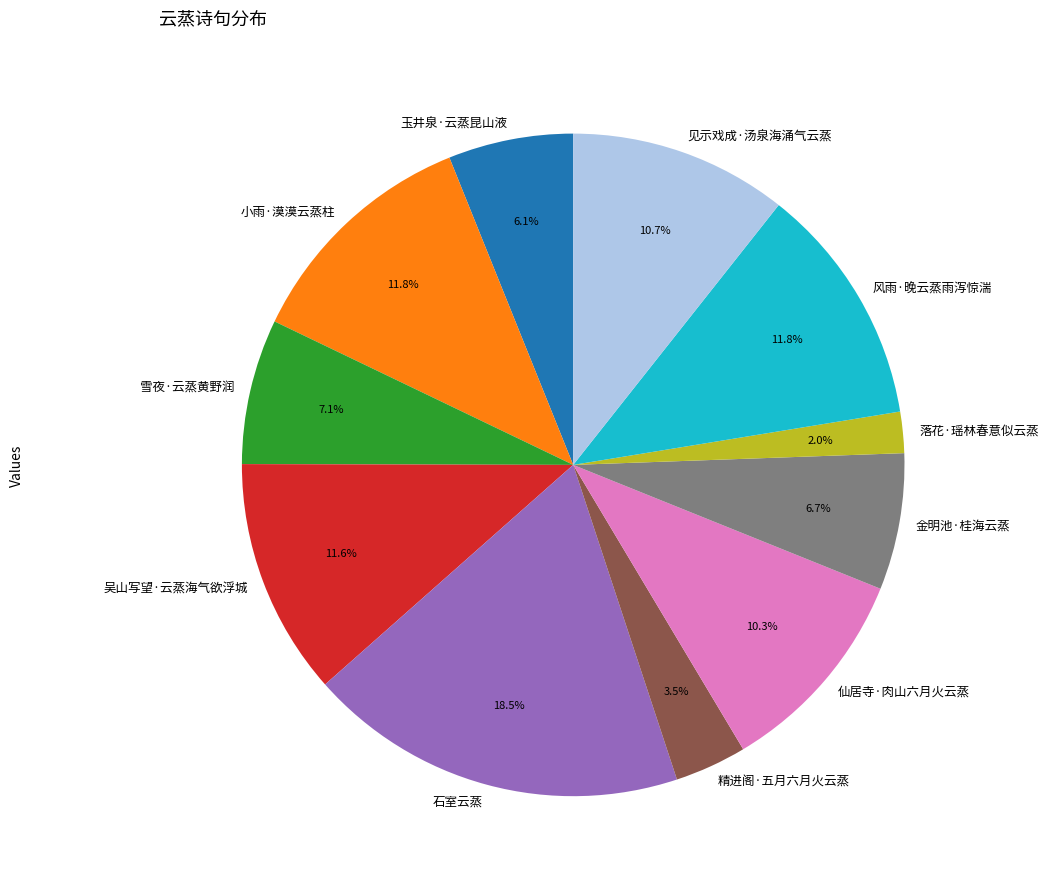

How many segments does this pie chart have?

11